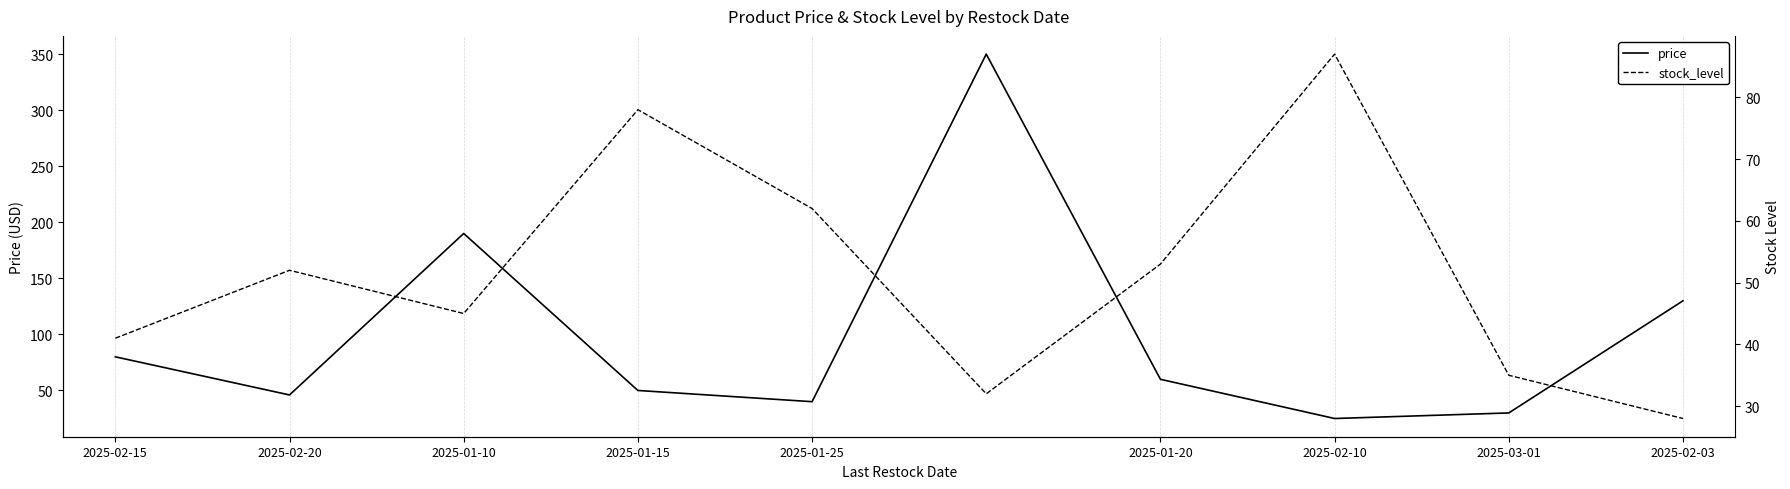

True or false: price has more than 2 interior local peaks.

False